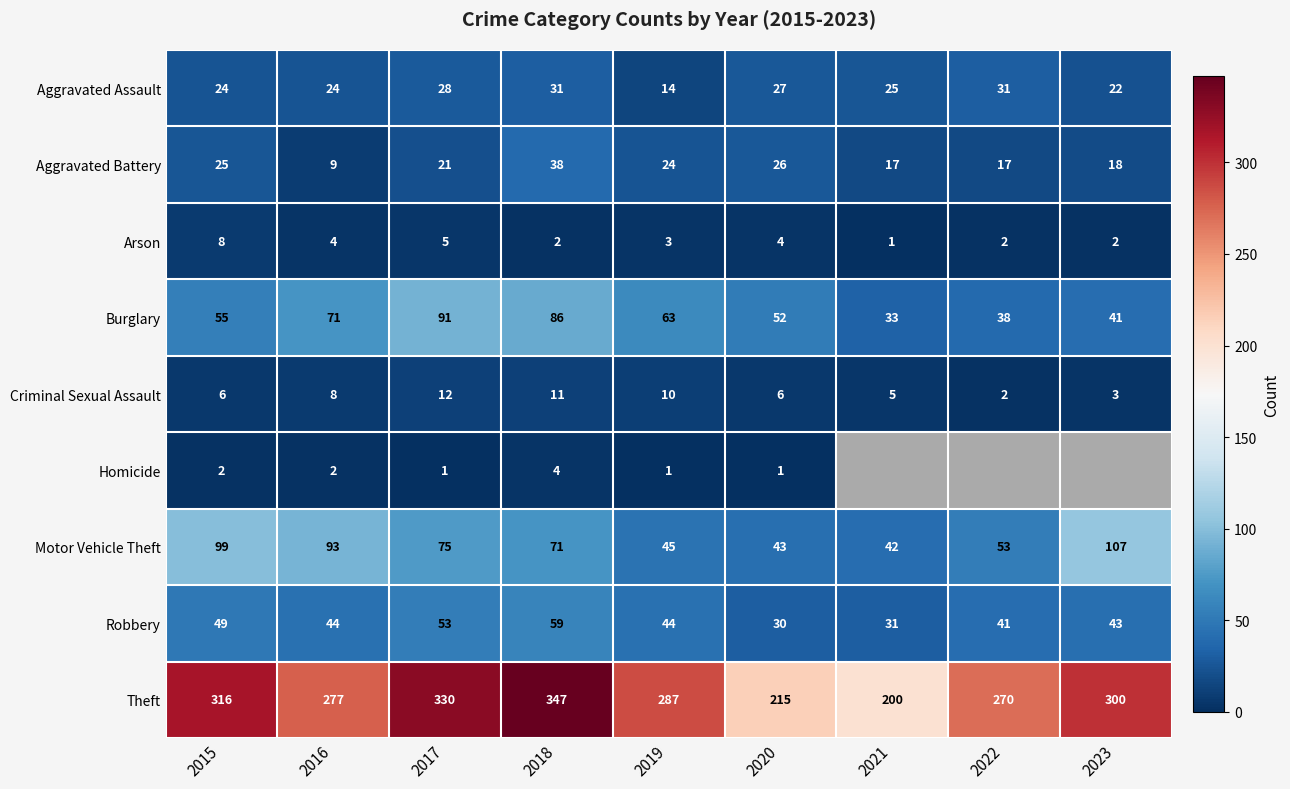

What is the difference between the maximum and second lowest values in the Aggravated Battery series?

21